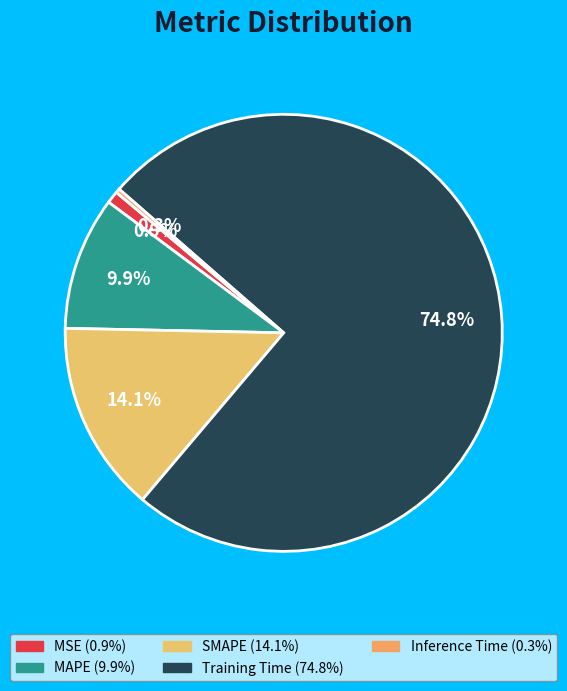

To the nearest percent, what is the combined percentage of SMAPE and MSE?

15%